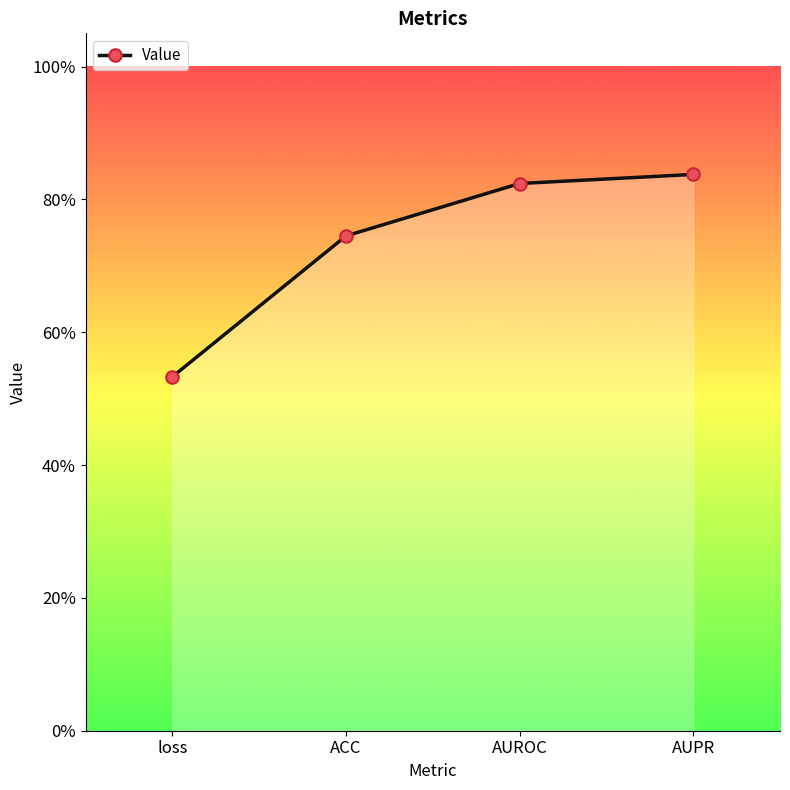

What is the label of the 1st point from the left?

loss